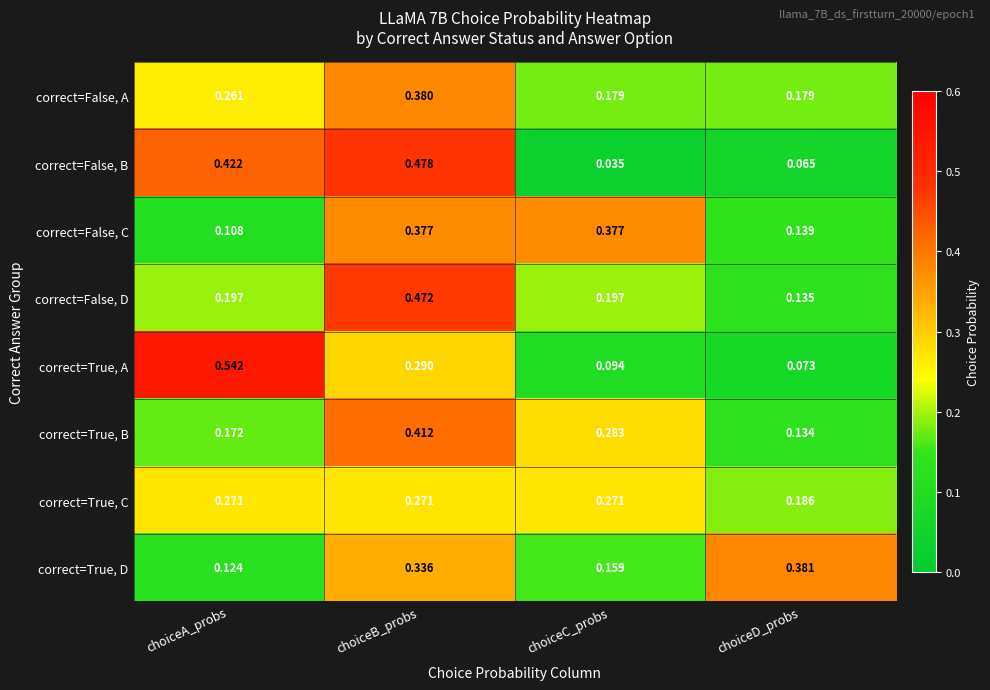

Which series changed the most between choiceA_probs and choiceB_probs?

correct=False, D